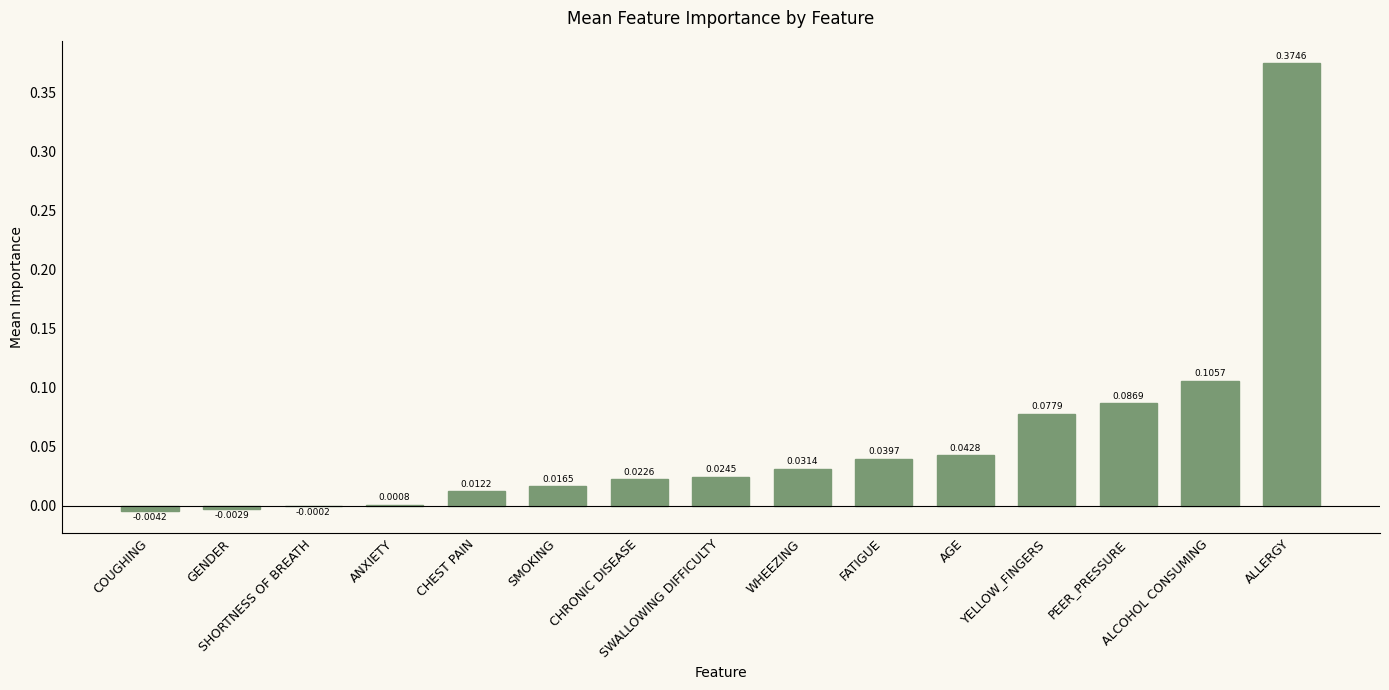

What is the sum of all values?

0.8